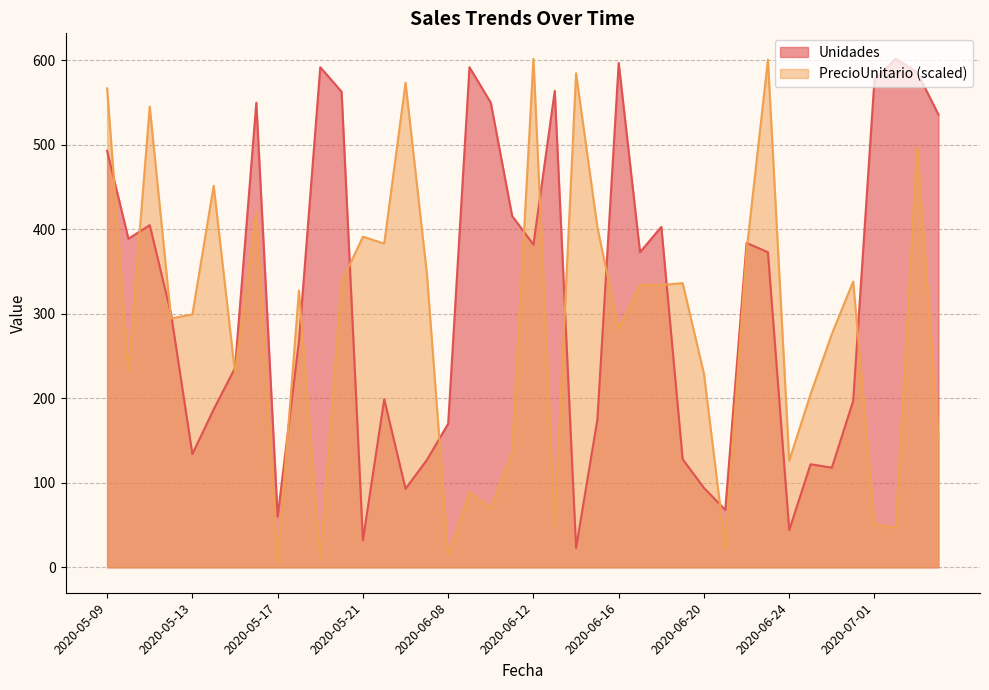

Which series ends up on top after the final intersection of Unidades and PrecioUnitario?

Unidades